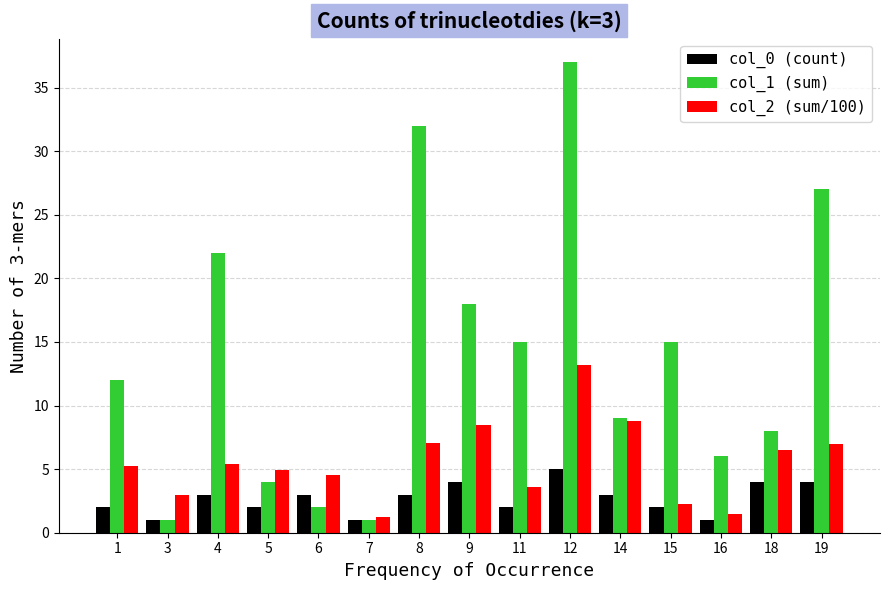

Which series changed the most between 6 and 11?

col_1 (sum)